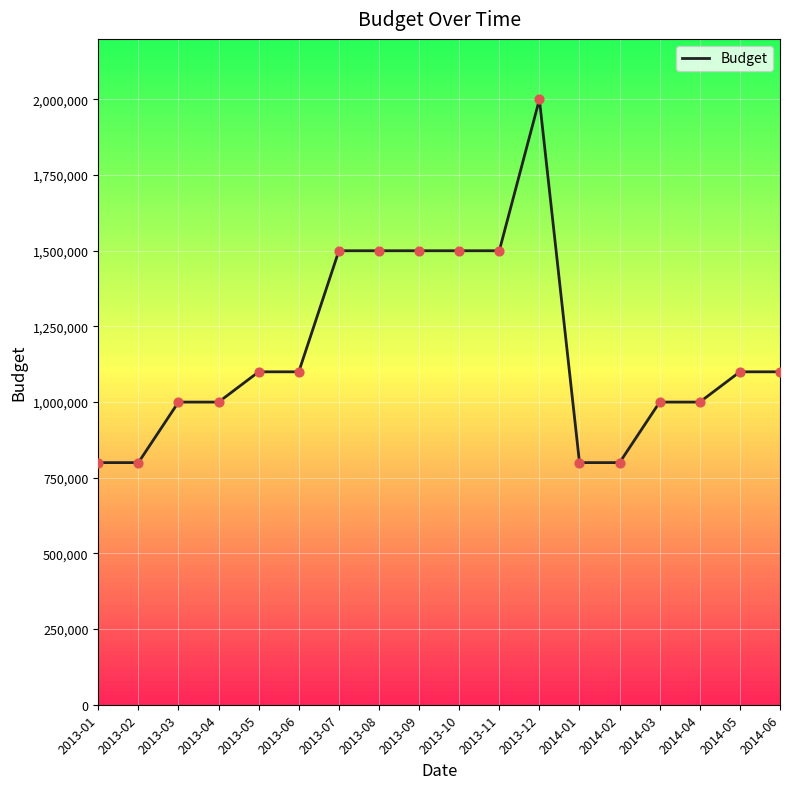

Which has a higher value, 2014-06 or 2014-02?

2014-06